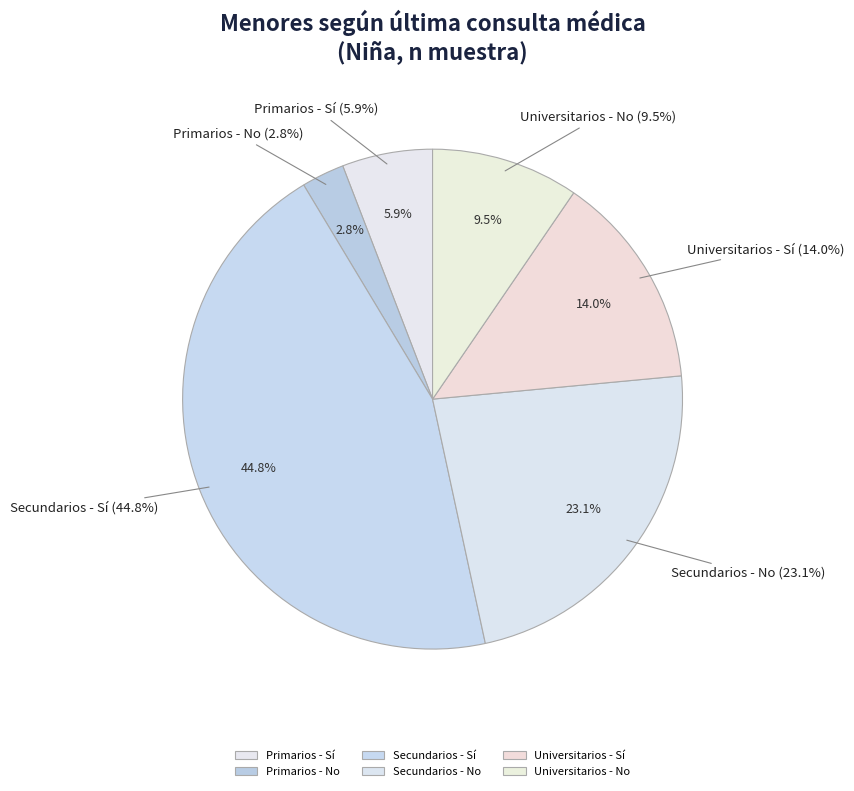

Is it true that Universitarios - Sí is 27% of the pie?

False